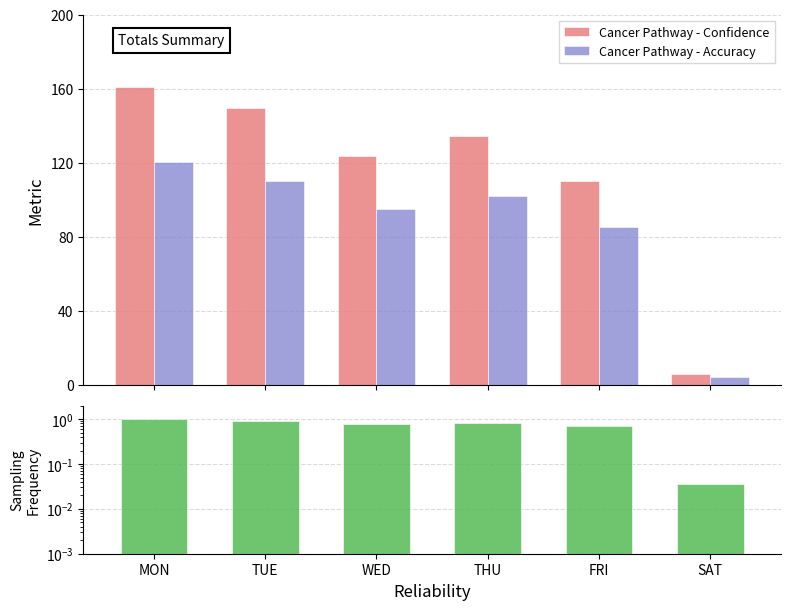

List the labels in order of Cancer Pathway - Confidence value, largest first.

MON, TUE, THU, WED, FRI, SAT